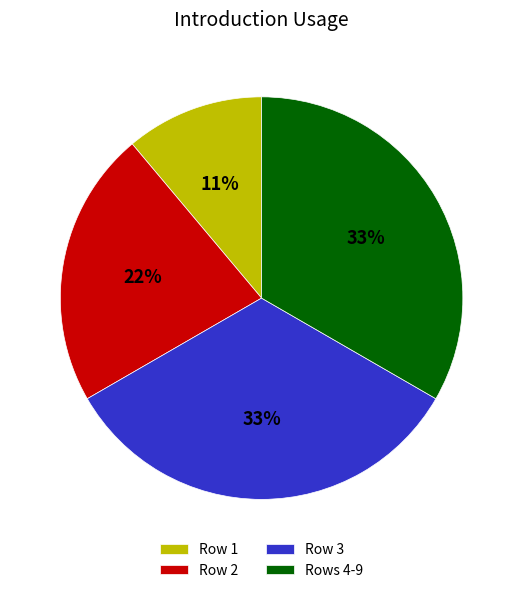

The Row 3 slice represents 33% of the pie. True or false?

True